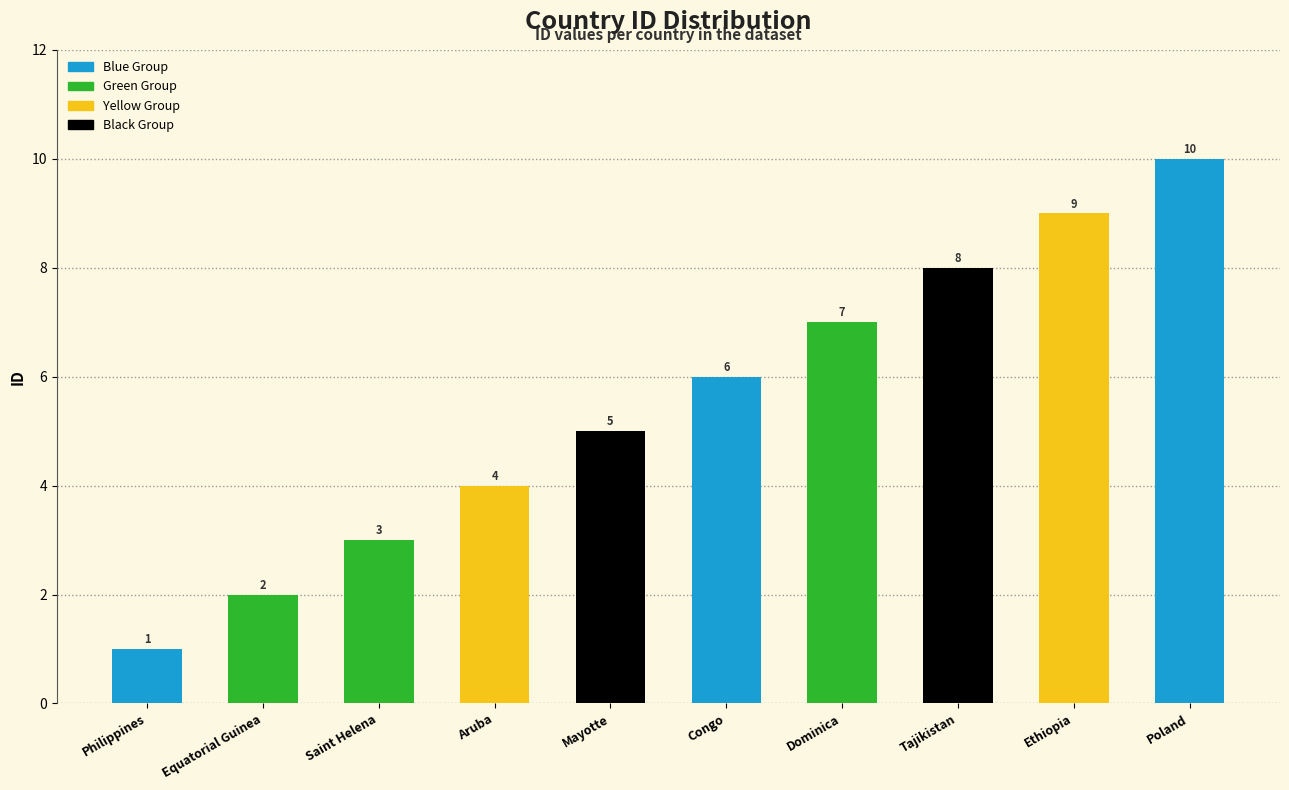

How many bars are there in total?

10